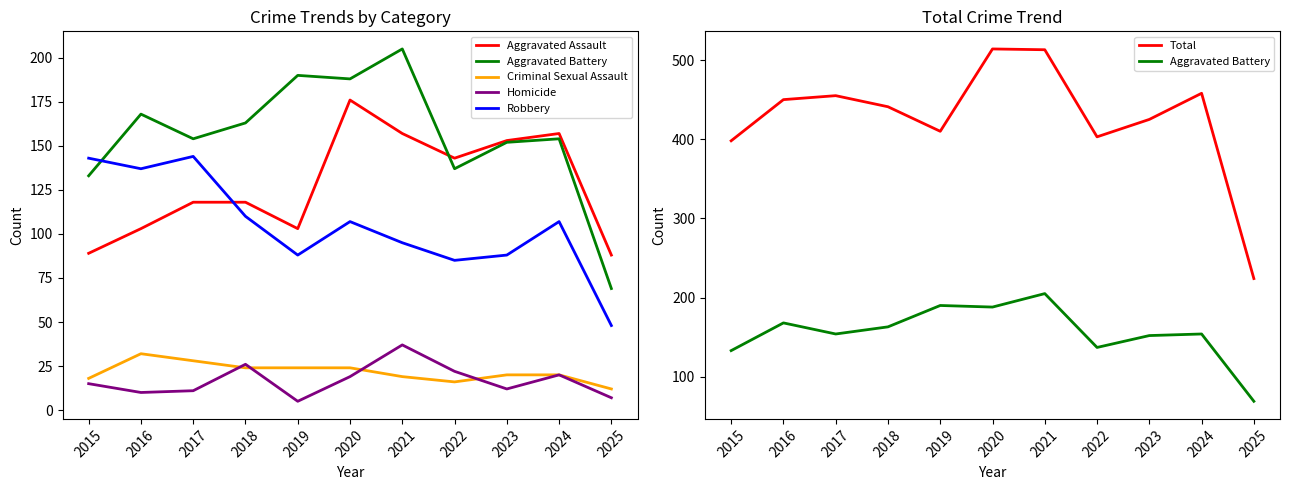

Which series ends up on top after the final intersection of Aggravated Assault and Robbery?

Aggravated Assault